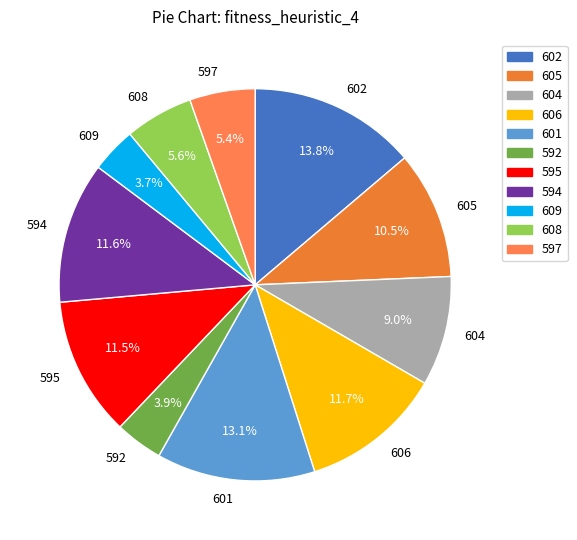

Is there a majority slice in this chart?

No